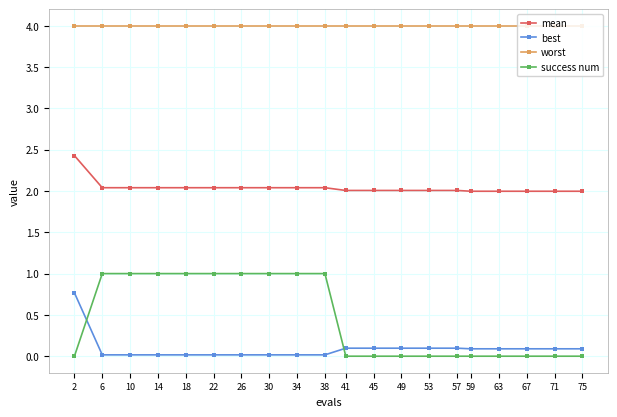

What is the highest value of the mean series?

2.4